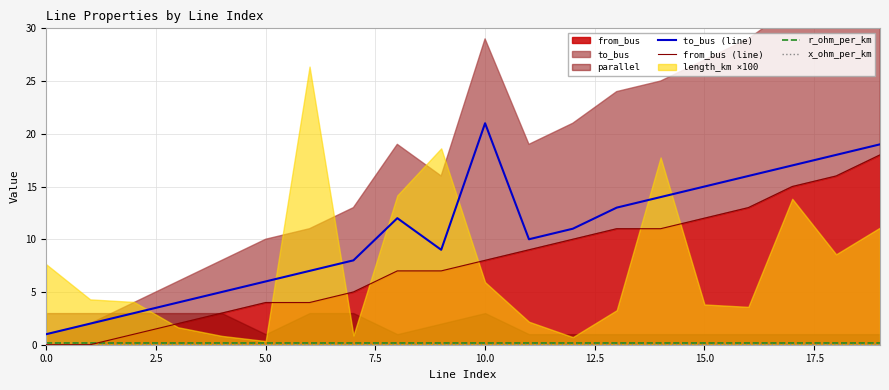

What is the maximum value for from_bus (line)?

18.0